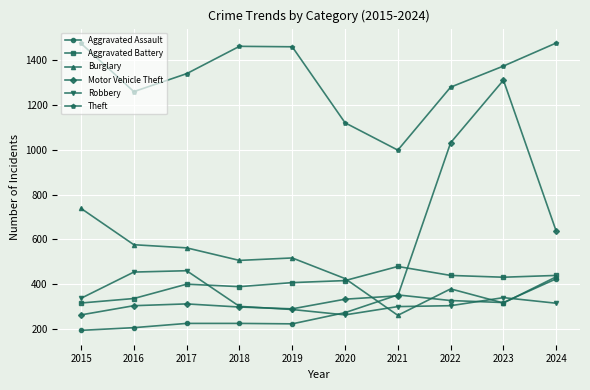

How many distinct data groups are displayed?

6